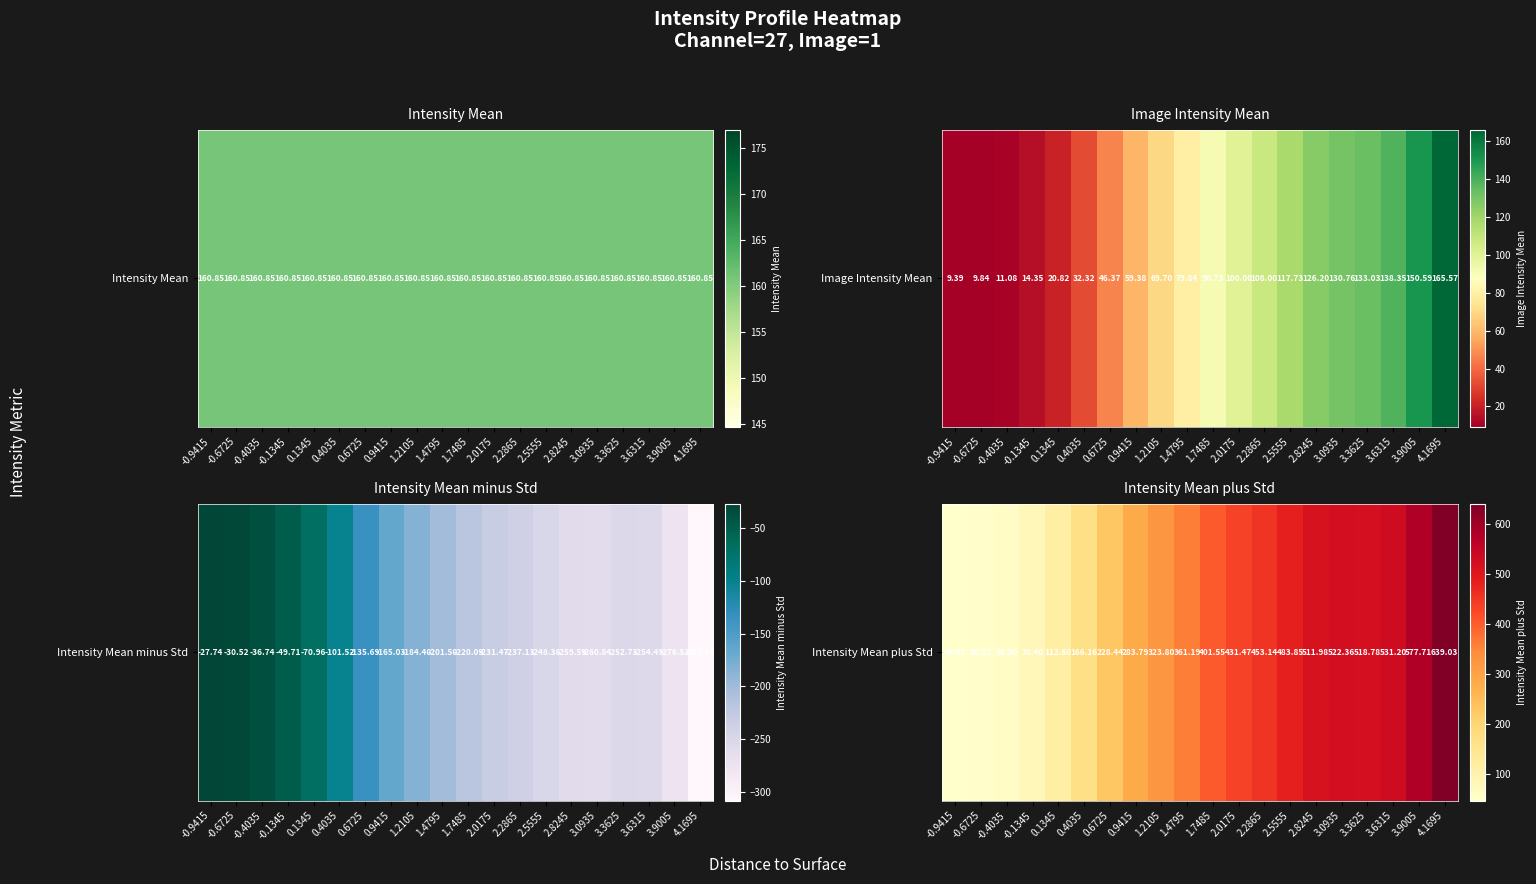

At which category does the chart reach its peak across all series?

4.1695